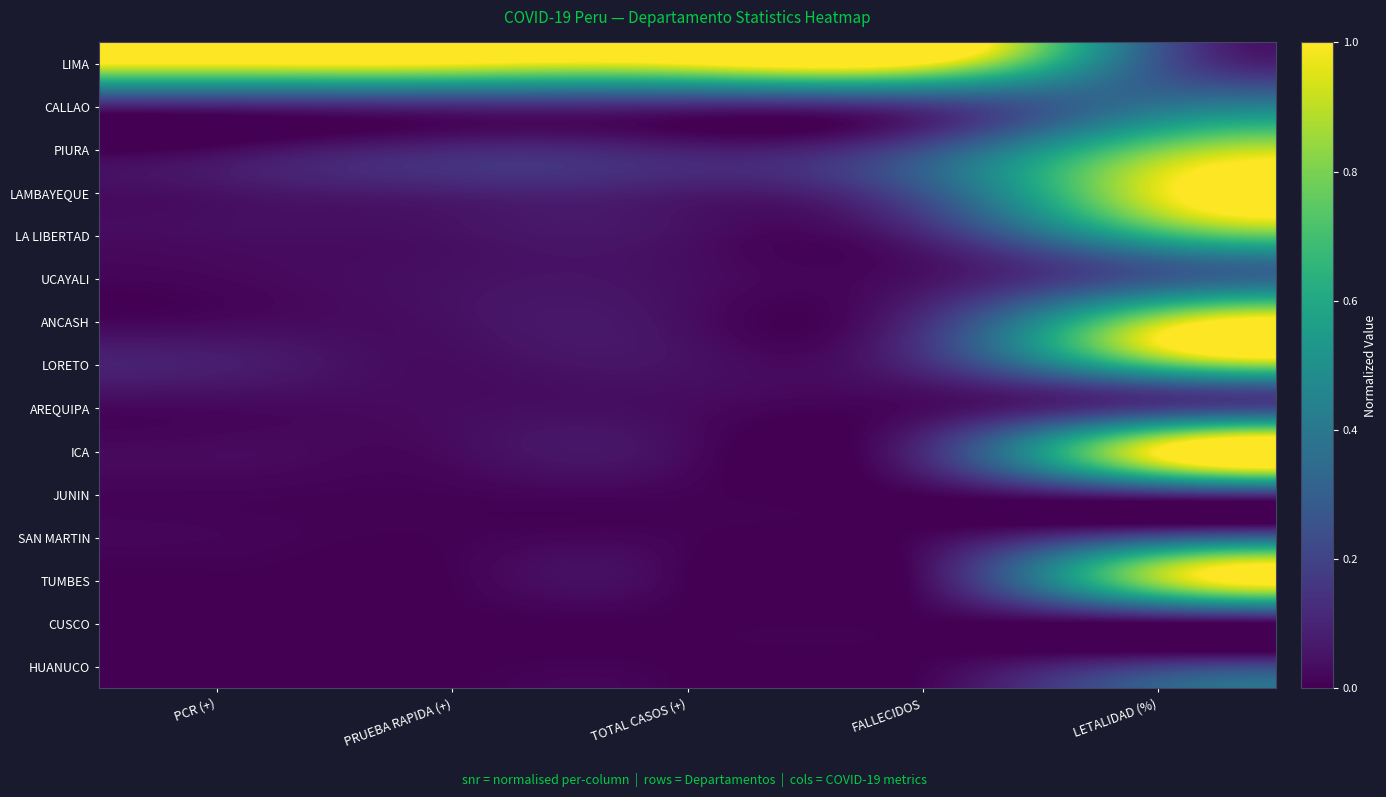

Reading left to right, transcribe all the data shown in this chart.

LIMA: PCR (+)=1.0	PRUEBA RAPIDA (+)=1.0	TOTAL CASOS (+)=1.0	FALLECIDOS=1.0	LETALIDAD (%)=0.3
CALLAO: PCR (+)=0.1	PRUEBA RAPIDA (+)=0.1	TOTAL CASOS (+)=0.1	FALLECIDOS=0.2	LETALIDAD (%)=0.4
PIURA: PCR (+)=0.0	PRUEBA RAPIDA (+)=0.1	TOTAL CASOS (+)=0.1	FALLECIDOS=0.2	LETALIDAD (%)=0.8
LAMBAYEQUE: PCR (+)=0.0	PRUEBA RAPIDA (+)=0.1	TOTAL CASOS (+)=0.1	FALLECIDOS=0.3	LETALIDAD (%)=1.0
LA LIBERTAD: PCR (+)=0.0	PRUEBA RAPIDA (+)=0.0	TOTAL CASOS (+)=0.0	FALLECIDOS=0.1	LETALIDAD (%)=0.6
UCAYALI: PCR (+)=0.0	PRUEBA RAPIDA (+)=0.0	TOTAL CASOS (+)=0.0	FALLECIDOS=0.0	LETALIDAD (%)=0.3
ANCASH: PCR (+)=0.0	PRUEBA RAPIDA (+)=0.0	TOTAL CASOS (+)=0.0	FALLECIDOS=0.1	LETALIDAD (%)=0.9
LORETO: PCR (+)=0.1	PRUEBA RAPIDA (+)=0.0	TOTAL CASOS (+)=0.0	FALLECIDOS=0.1	LETALIDAD (%)=0.7
AREQUIPA: PCR (+)=0.0	PRUEBA RAPIDA (+)=0.0	TOTAL CASOS (+)=0.0	FALLECIDOS=0.0	LETALIDAD (%)=0.2
ICA: PCR (+)=0.0	PRUEBA RAPIDA (+)=0.0	TOTAL CASOS (+)=0.0	FALLECIDOS=0.1	LETALIDAD (%)=1.0
JUNIN: PCR (+)=0.0	PRUEBA RAPIDA (+)=0.0	TOTAL CASOS (+)=0.0	FALLECIDOS=0.0	LETALIDAD (%)=0.1
SAN MARTIN: PCR (+)=0.0	PRUEBA RAPIDA (+)=0.0	TOTAL CASOS (+)=0.0	FALLECIDOS=0.0	LETALIDAD (%)=0.3
TUMBES: PCR (+)=0.0	PRUEBA RAPIDA (+)=0.0	TOTAL CASOS (+)=0.0	FALLECIDOS=0.0	LETALIDAD (%)=0.9
CUSCO: PCR (+)=0.0	PRUEBA RAPIDA (+)=0.0	TOTAL CASOS (+)=0.0	FALLECIDOS=0.0	LETALIDAD (%)=0.0
HUANUCO: PCR (+)=0.0	PRUEBA RAPIDA (+)=0.0	TOTAL CASOS (+)=0.0	FALLECIDOS=0.0	LETALIDAD (%)=0.2